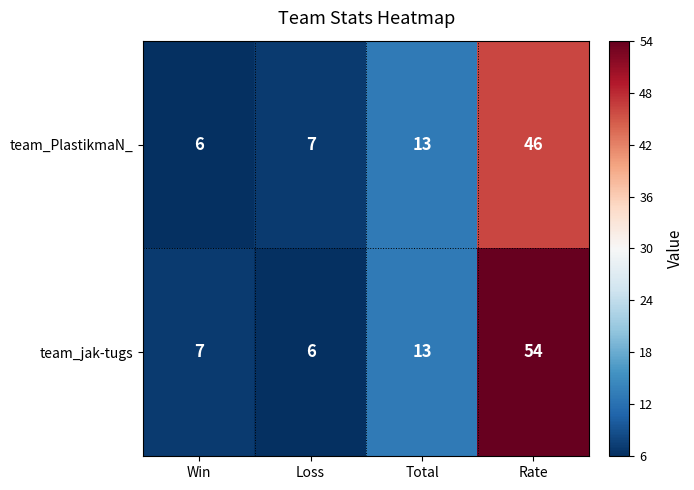

Between Win and Total, which series saw the biggest shift?

team_PlastikmaN_